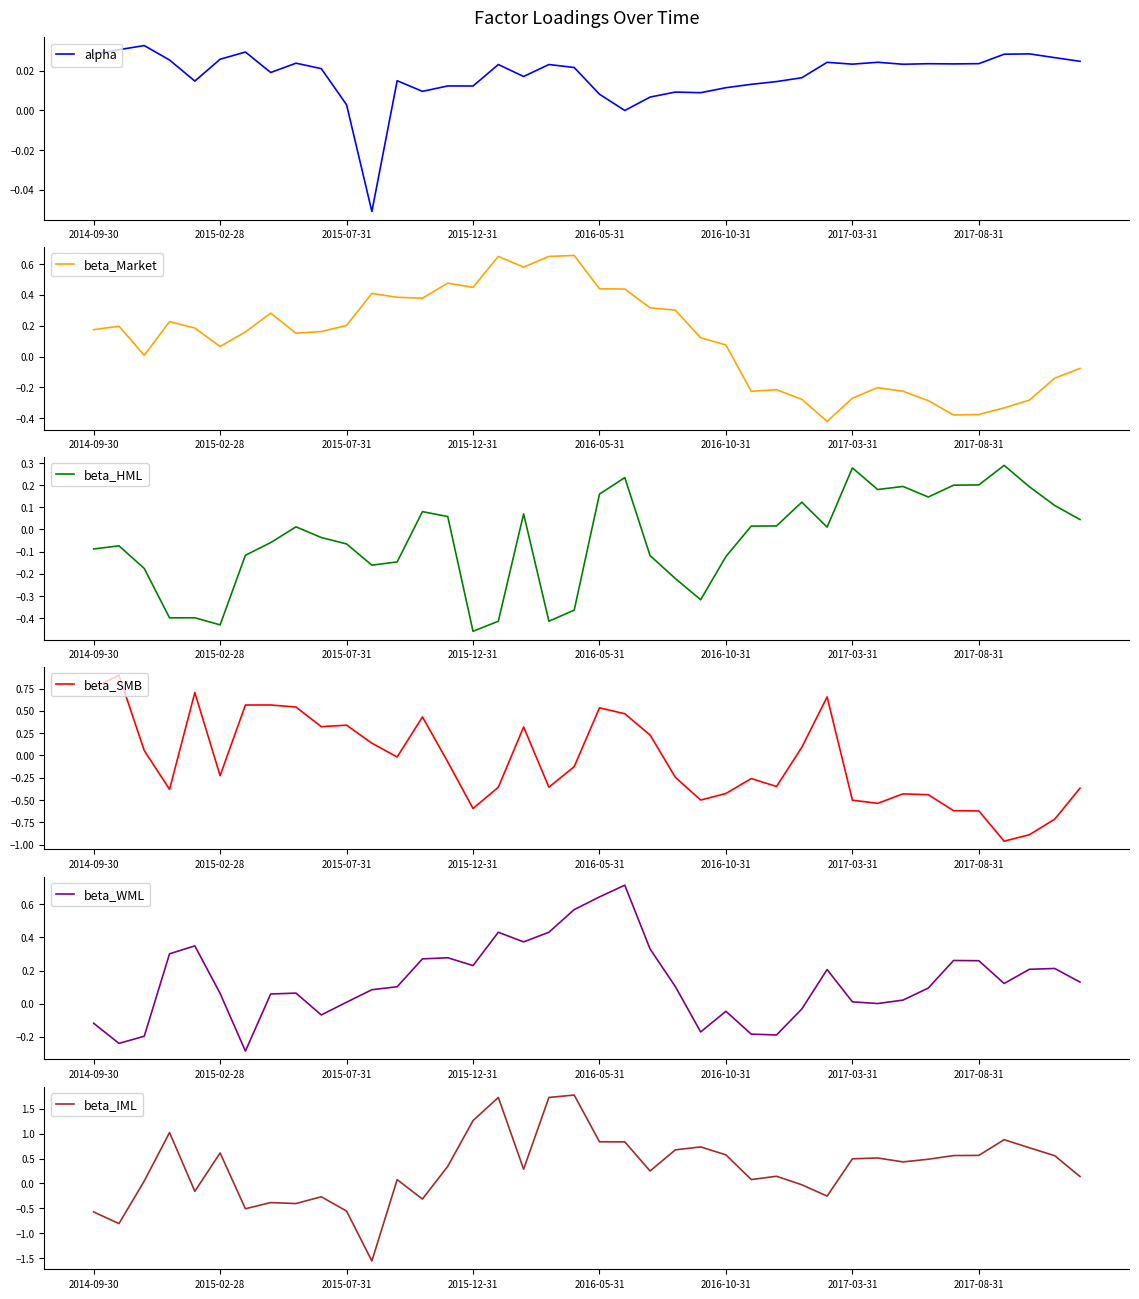

Which category has the lowest value in the beta_HML series?

2015-12-31